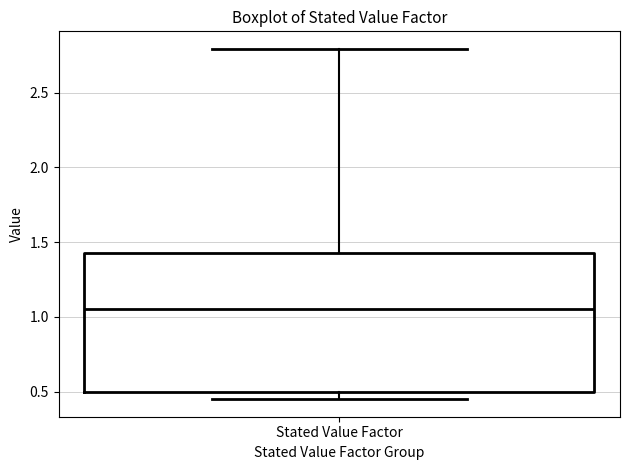

Transcribe this box plot: give where the median line is, the range the box spans, and where the two whiskers end, as read against the y-axis. The values are not printed on the chart, so give them approximately, as read against the axis.

median 1.05, box 0.50 to 1.45, whiskers 0.45 to 2.80